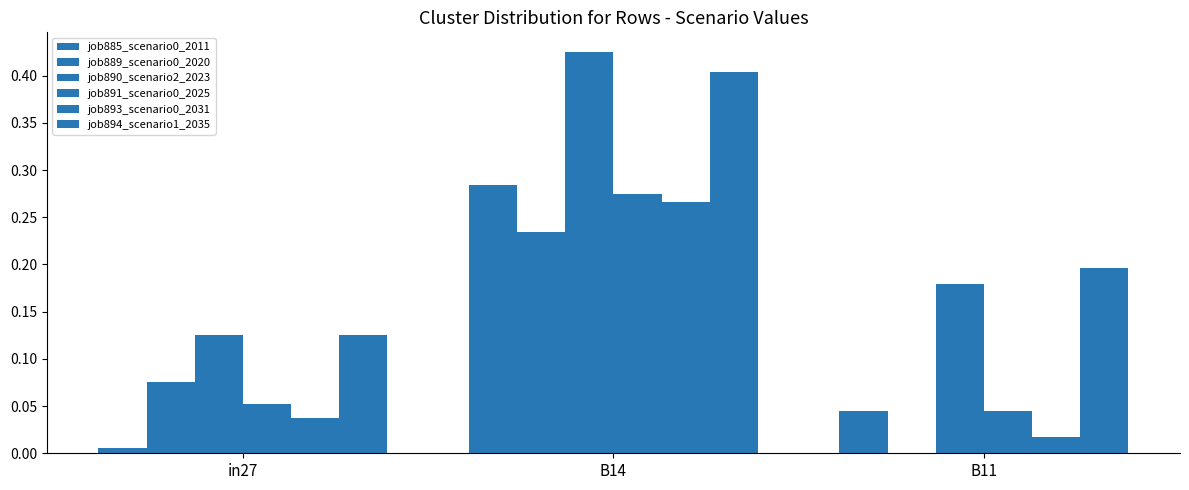

How many values in job889_scenario0_2020 are above zero?

2